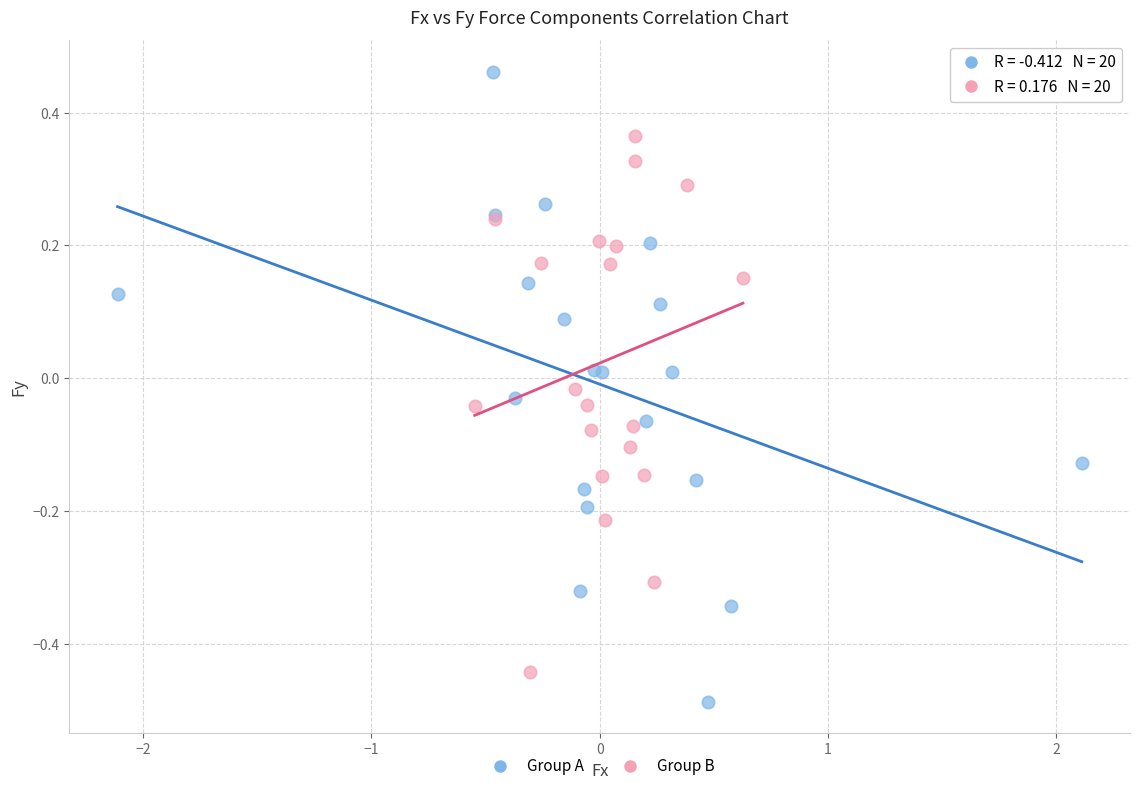

Which series reaches the maximum Y coordinate?

Group A